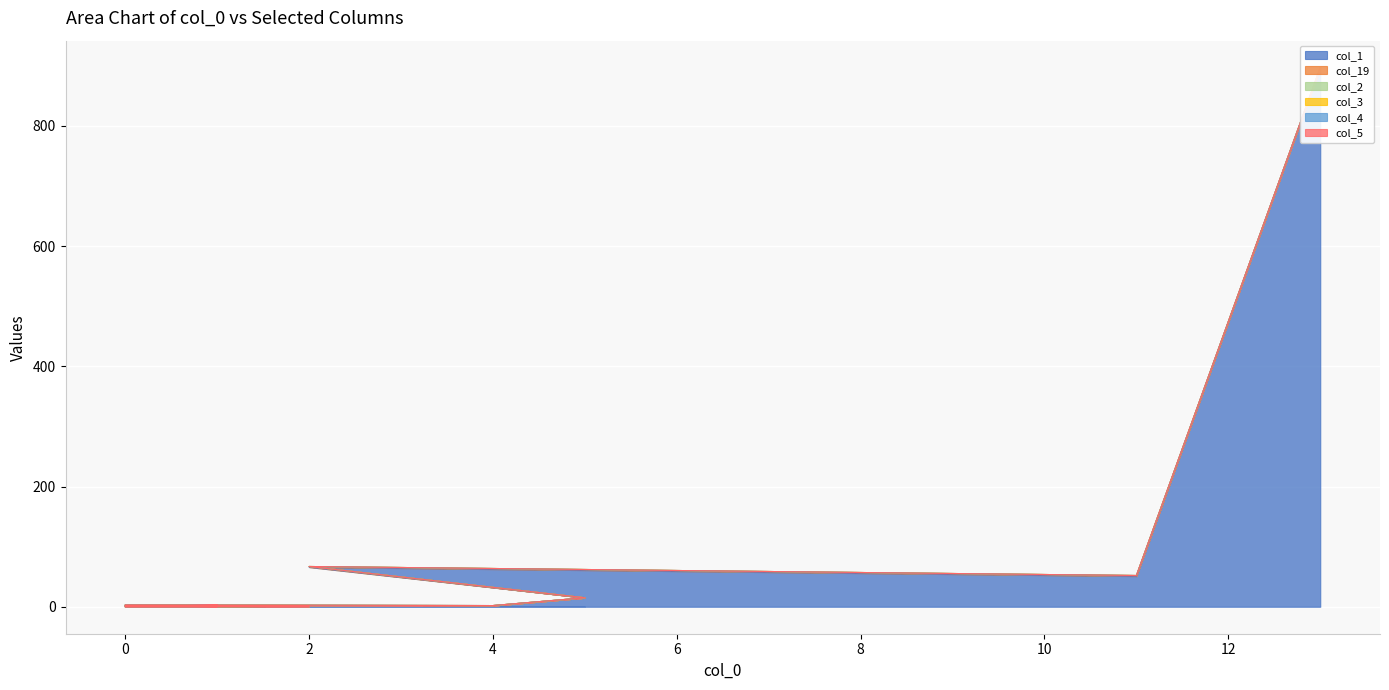

What is the total value across all series at 2?

67